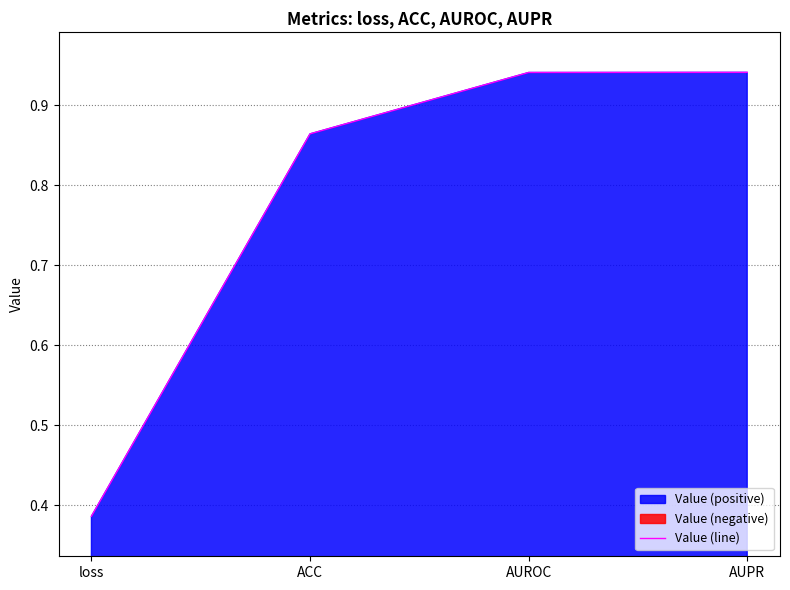

The chart shows a value of 0.4 at loss. True or false?

True